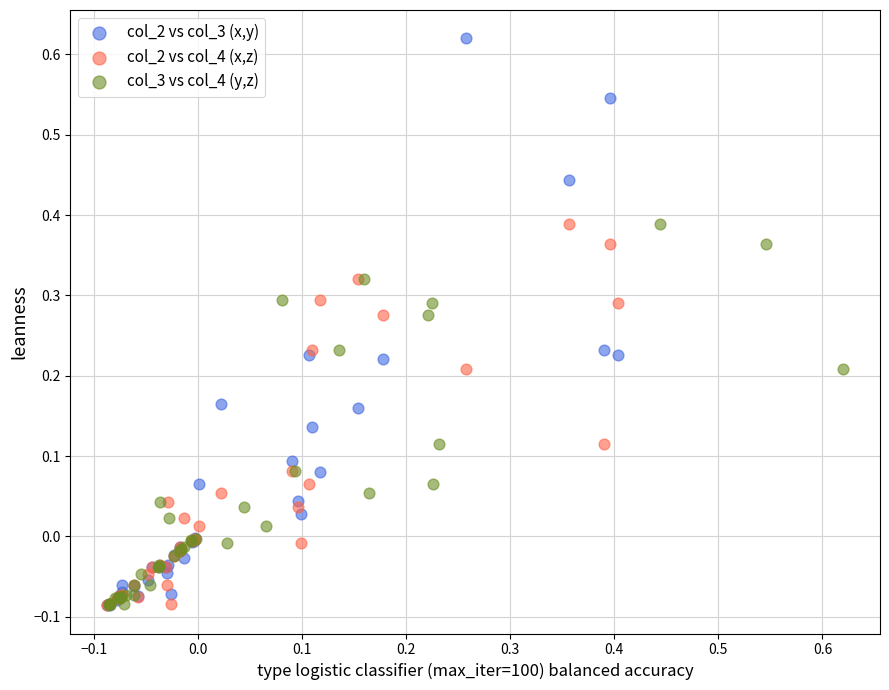

Which series has the largest Y range (max minus min)?

col_2 vs col_3 (x,y)